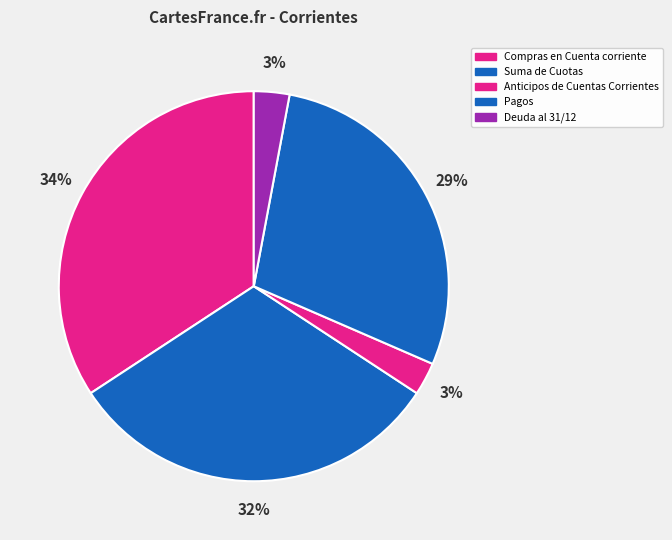

How many segments does this pie chart have?

5